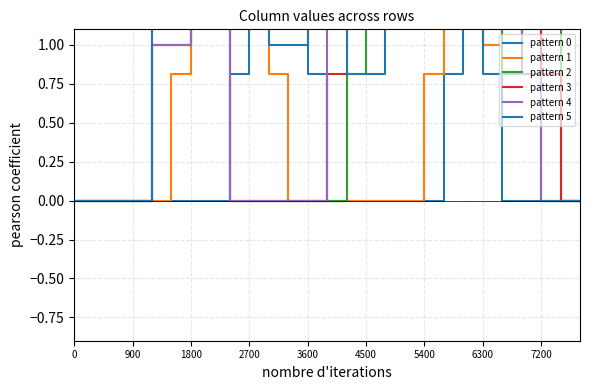

After their last crossing, which series has the higher values: pattern 0 or pattern 4?

pattern 4